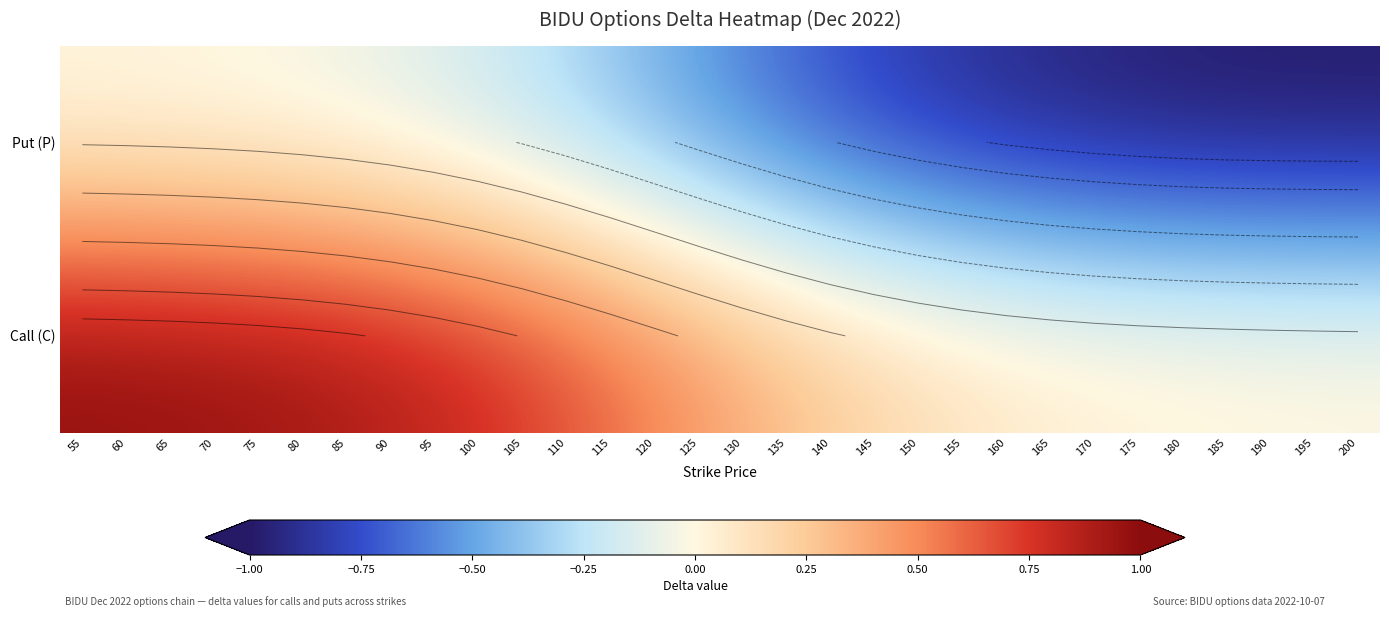

Which series has the largest range (max minus min)?

Put (P)